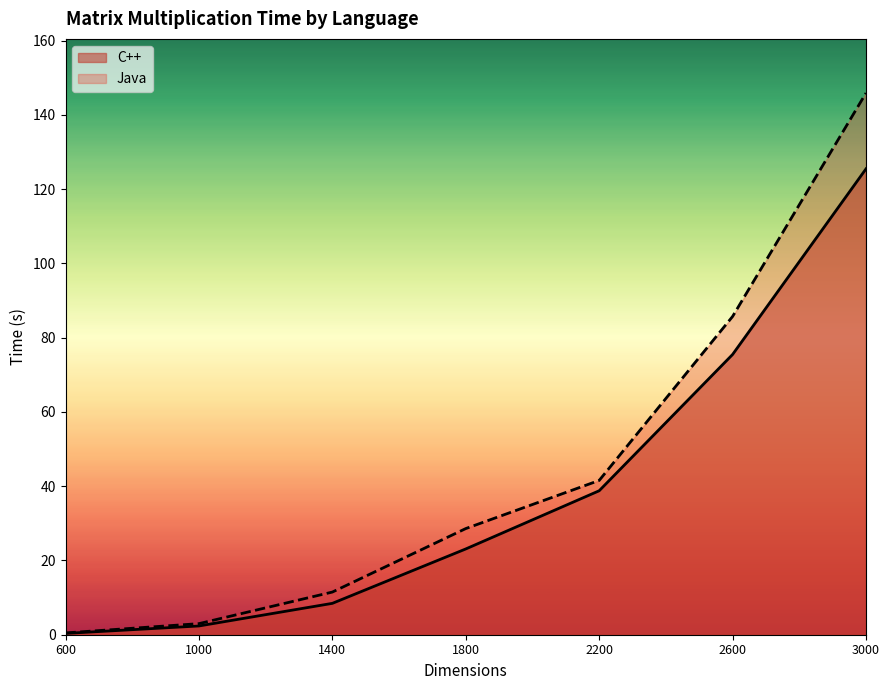

At 1400, list the series in order from smallest to largest.

C++, Java